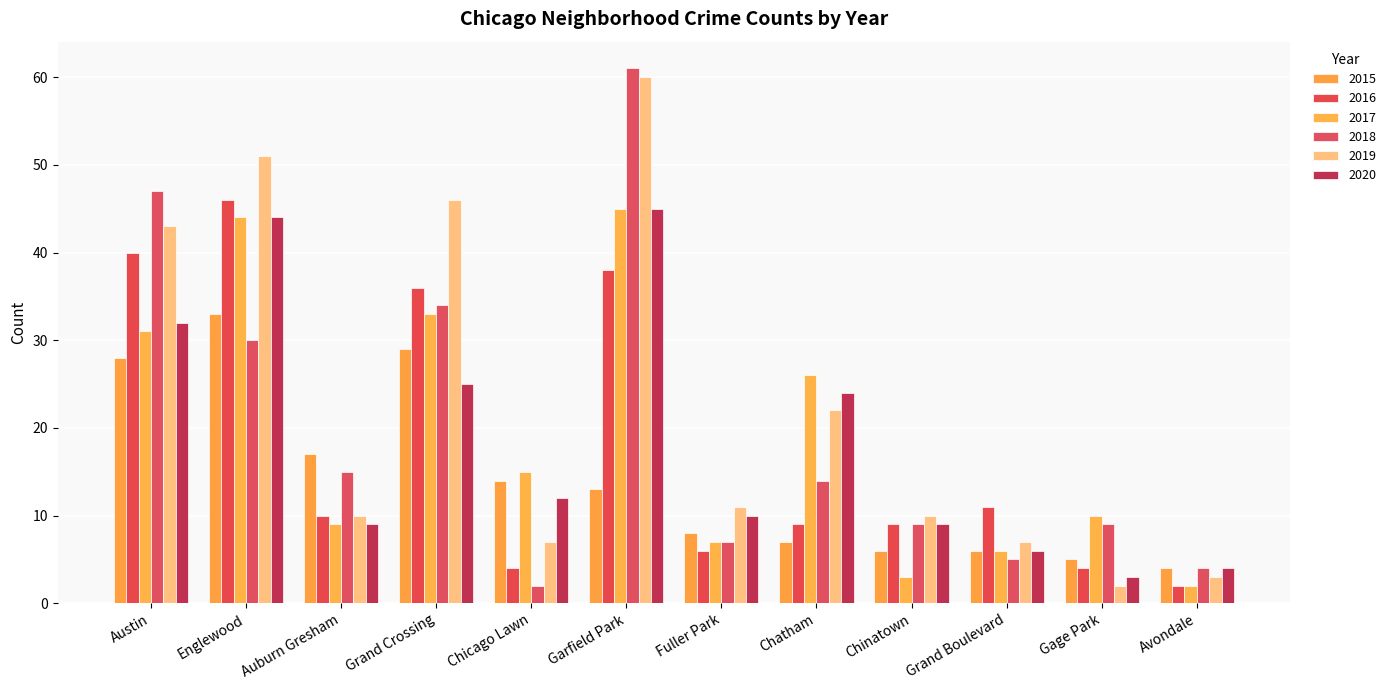

True or false: 2019 has a value of 41 at Garfield Park.

False